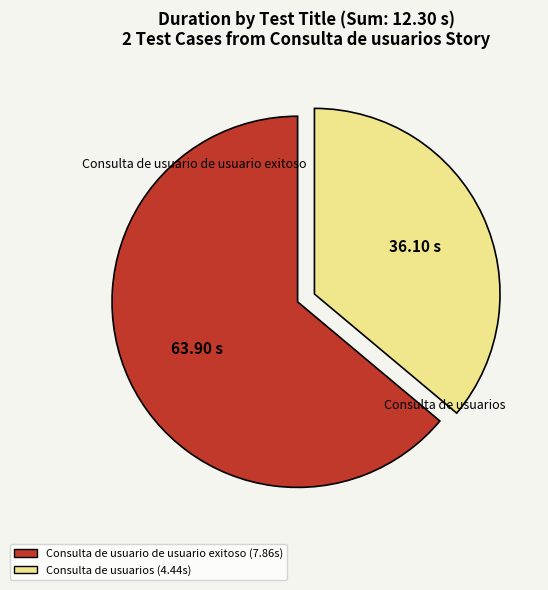

Count the number of slices in the pie.

2